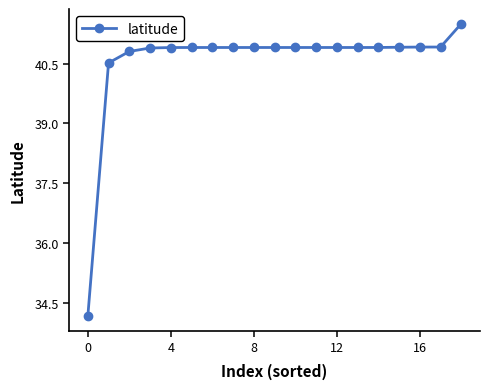

What is the greatest value displayed?

41.5